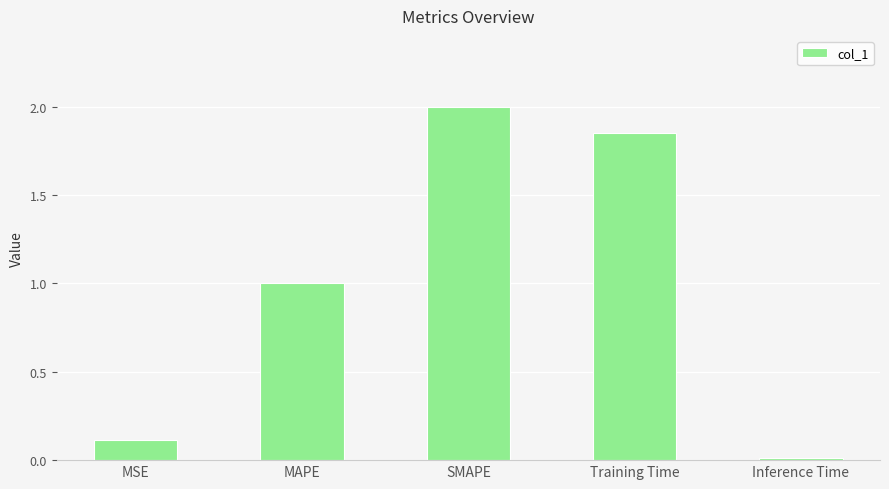

What is the label of the 4th bar from the right?

MAPE